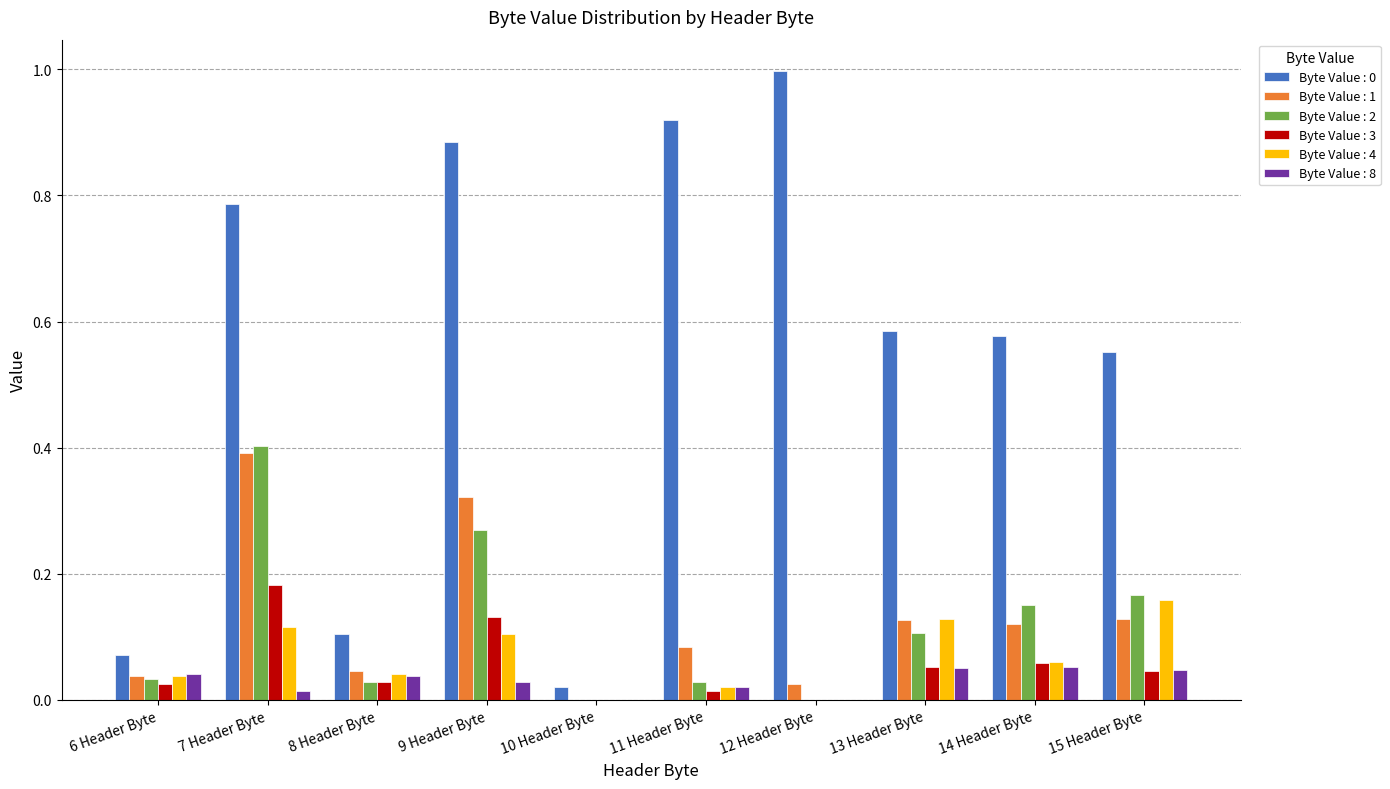

At which category is the sum across all series the highest?

7 Header Byte